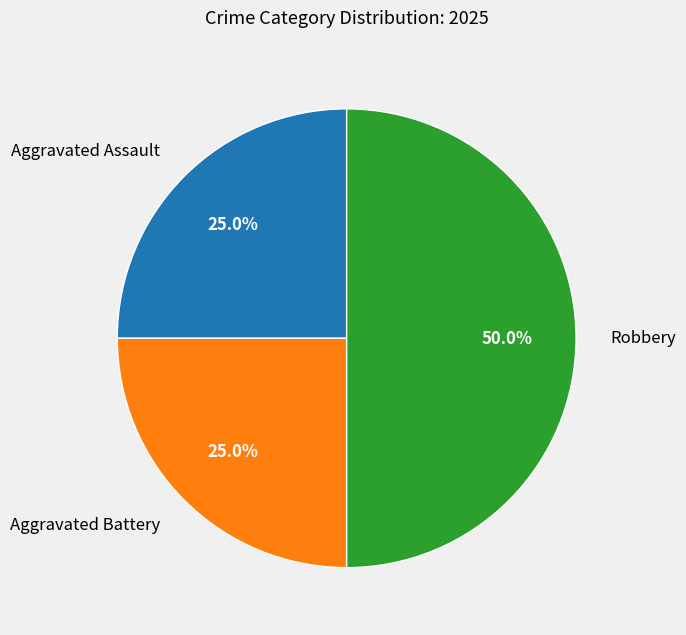

Which slice is the largest?

Robbery